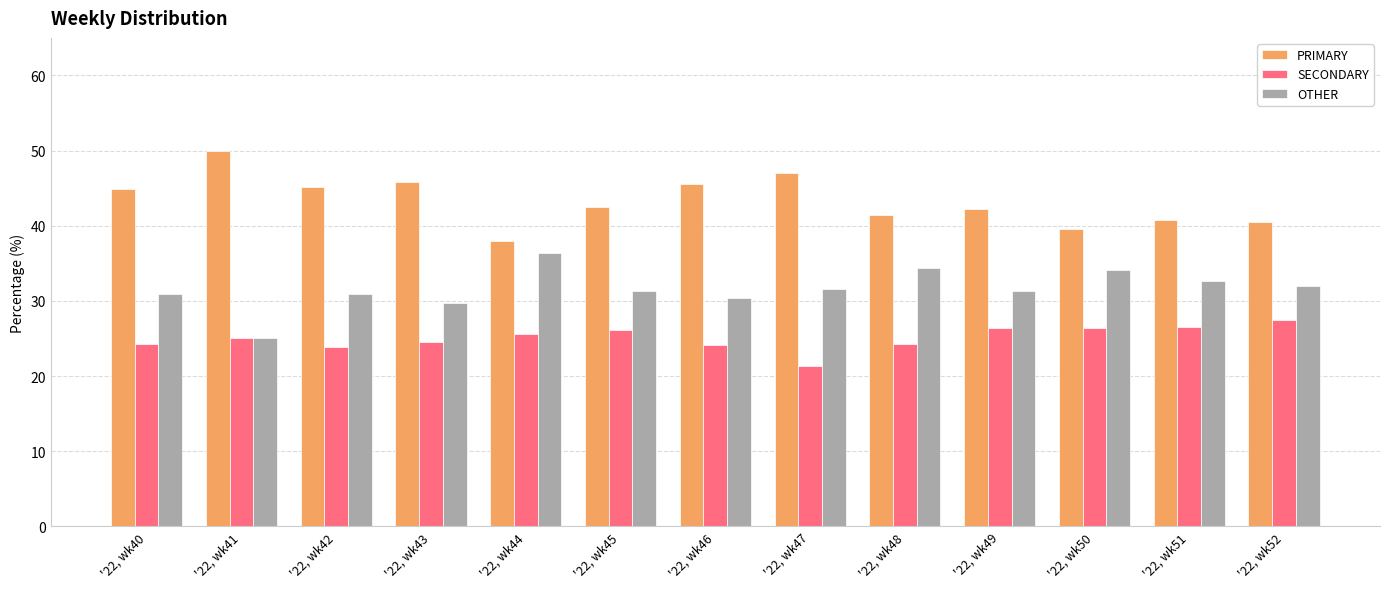

Rank the categories by OTHER value from highest to lowest.

'22, wk44, '22, wk48, '22, wk50, '22, wk51, '22, wk52, '22, wk47, '22, wk45, '22, wk49, '22, wk42, '22, wk40, '22, wk46, '22, wk43, '22, wk41